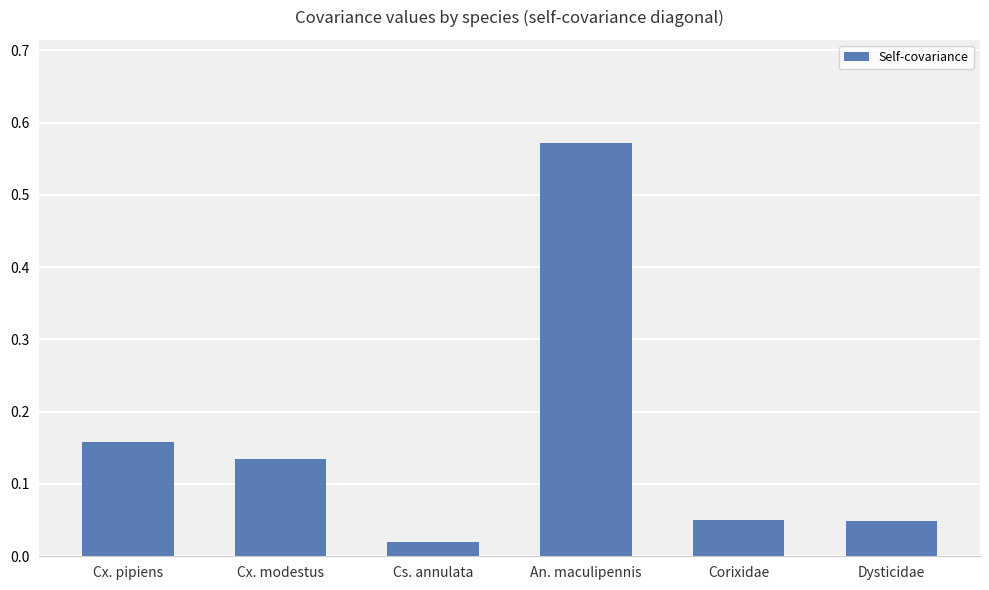

Which category has the lowest value across all series?

Cs. annulata